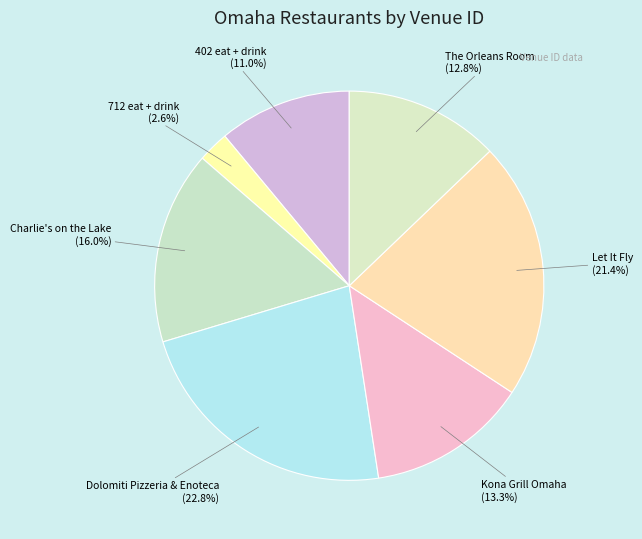

Rank the categories by value from lowest to highest.

712 eat + drink, 402 eat + drink, The Orleans Room, Kona Grill Omaha, Charlie's on the Lake, Let It Fly, Dolomiti Pizzeria & Enoteca